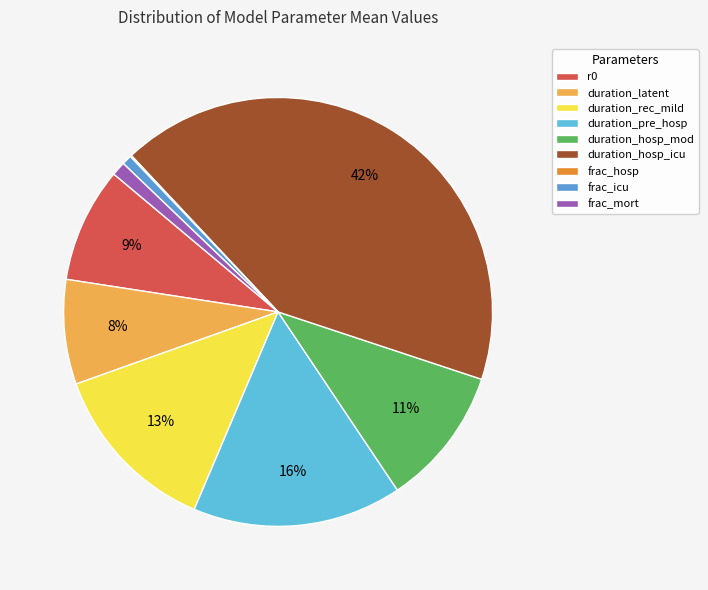

To the nearest percent, what portion does r0 represent?

9%